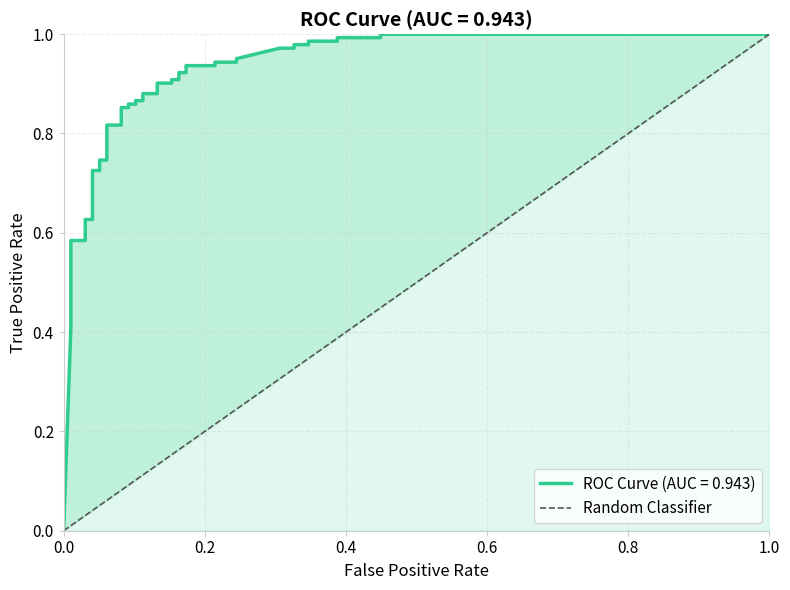

Reading left to right, list all the values displayed in this chart.

0	1